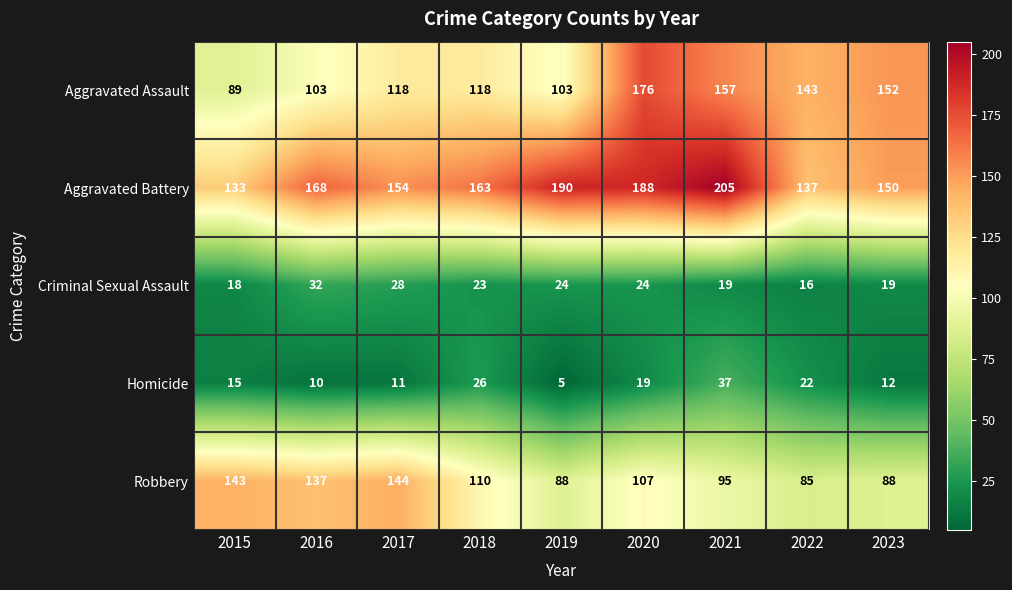

Rank the series by their maximum value, from lowest to highest.

Criminal Sexual Assault, Homicide, Robbery, Aggravated Assault, Aggravated Battery